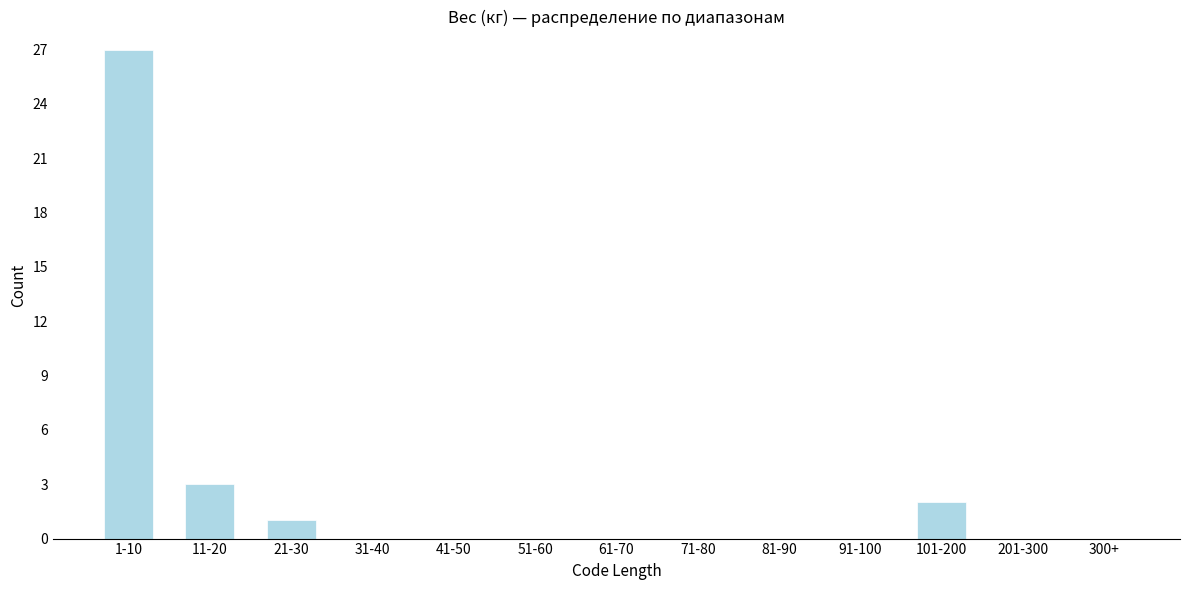

Reading left to right, transcribe all the data shown in this chart.

1-10=27	11-20=3	21-30=1	31-40=0	41-50=0	51-60=0	61-70=0	71-80=0	81-90=0	91-100=0	101-200=2	201-300=0	300+=0